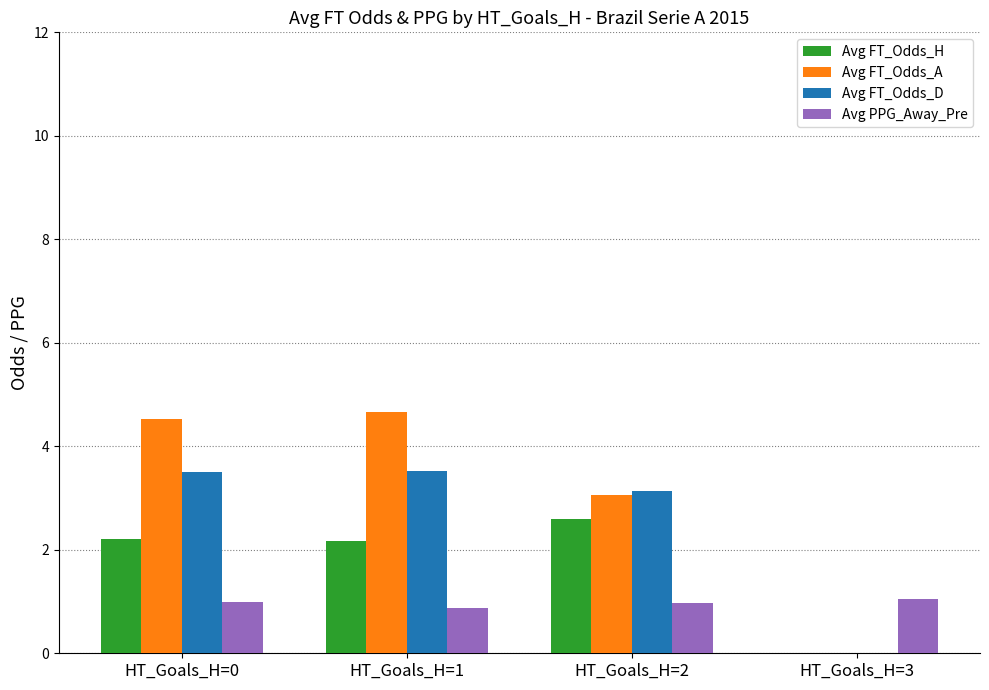

What is the total value across all series at HT_Goals_H=2?

9.8